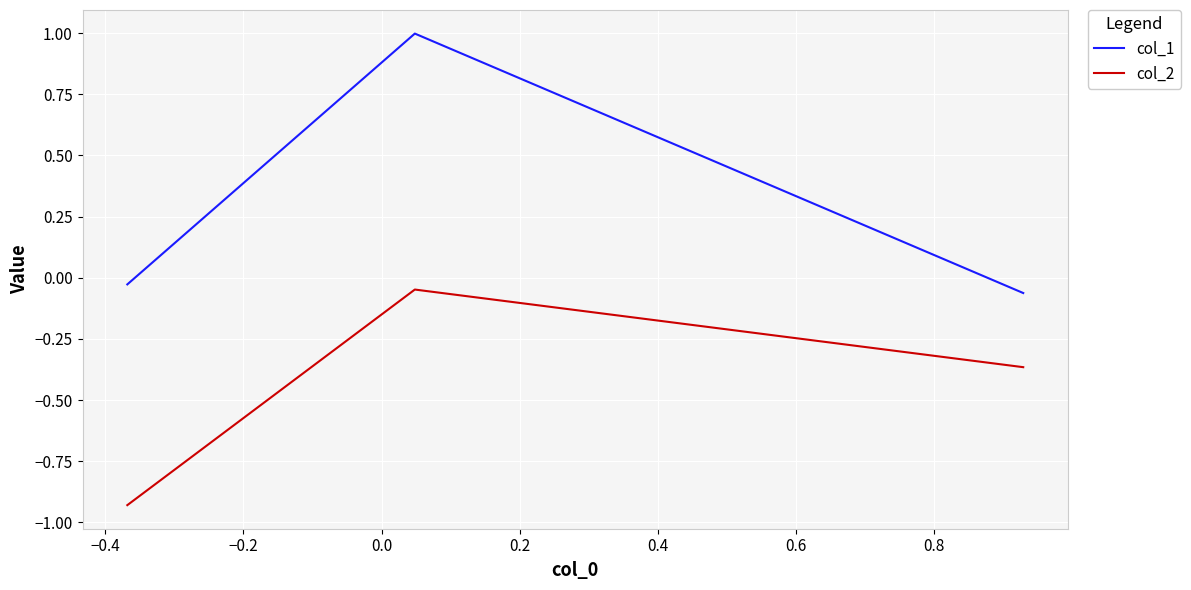

Rank the series by their average value, from lowest to highest.

col_2, col_1